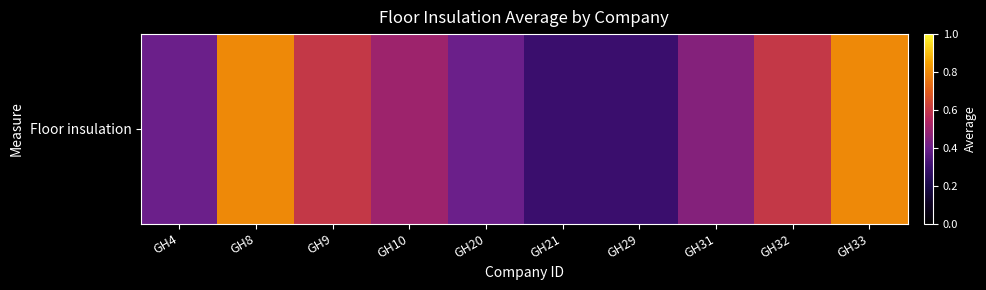

At which label is the value closest to 0?

GH21